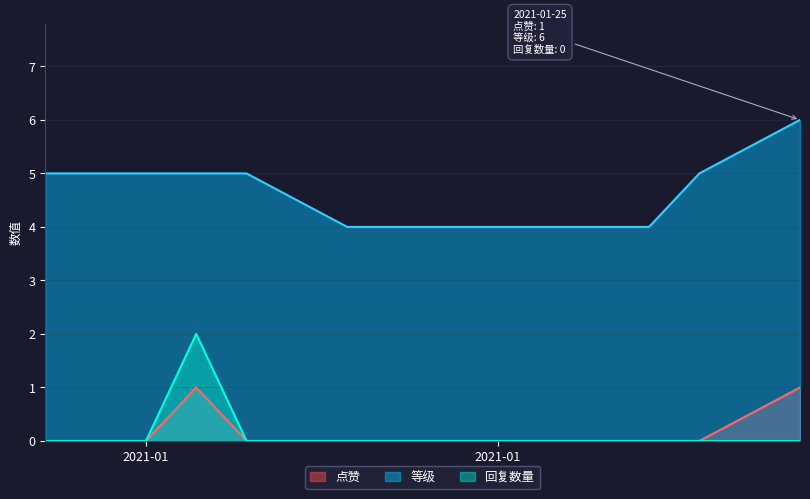

The value of 回复数量 at 2021-01-16 is 0. True or false?

True